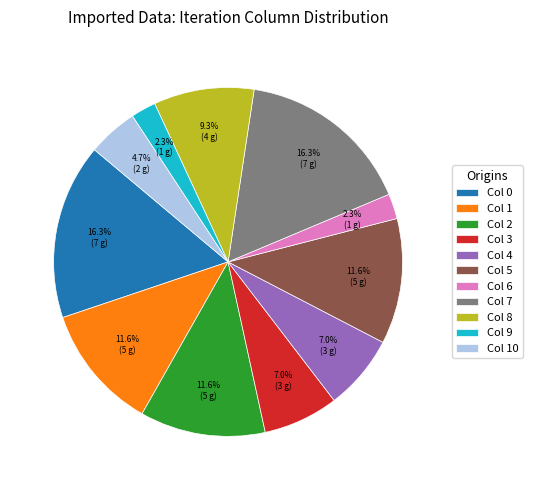

Is the sum of Col 4 and Col 2 greater than half?

No